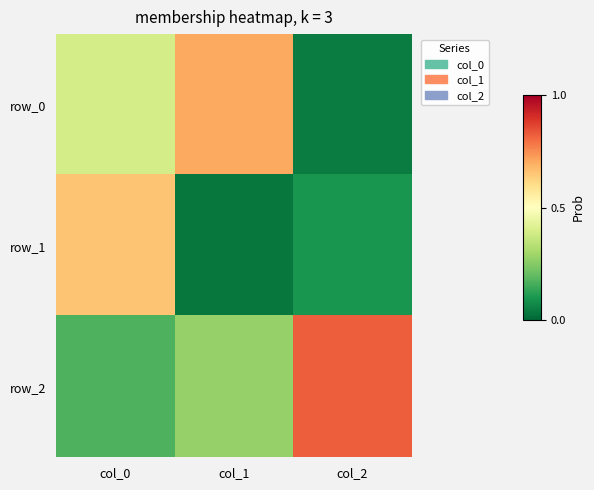

List the series in order of their peak value, lowest first.

row_1, row_0, row_2